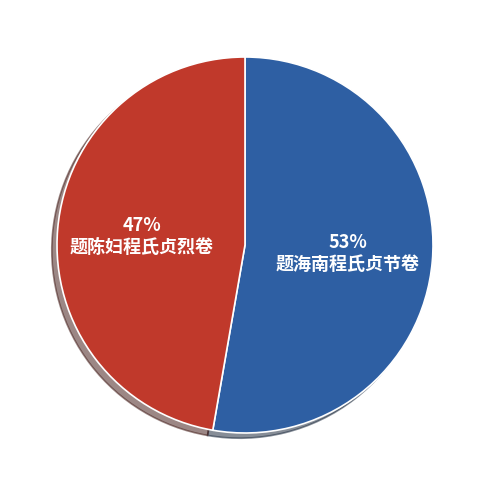

To the nearest percent, what is the average slice percentage?

50%